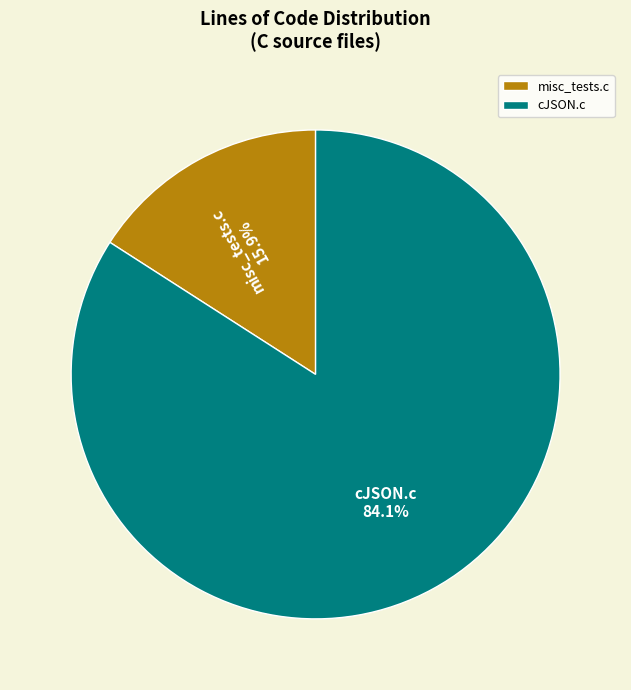

Between cJSON.c and misc_tests.c, which is larger?

cJSON.c